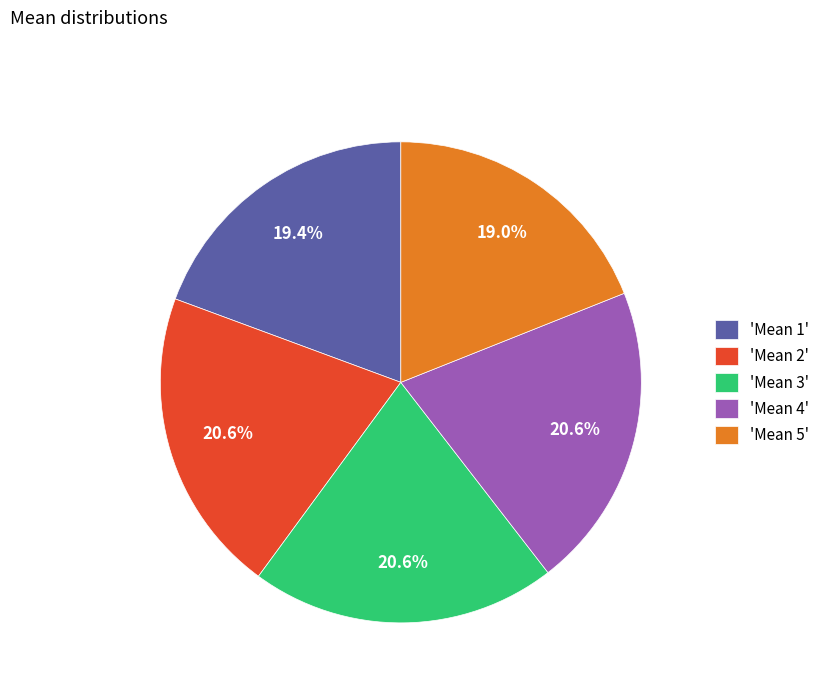

What percentage do 'Mean 5' and 'Mean 3' together represent?

39.5%